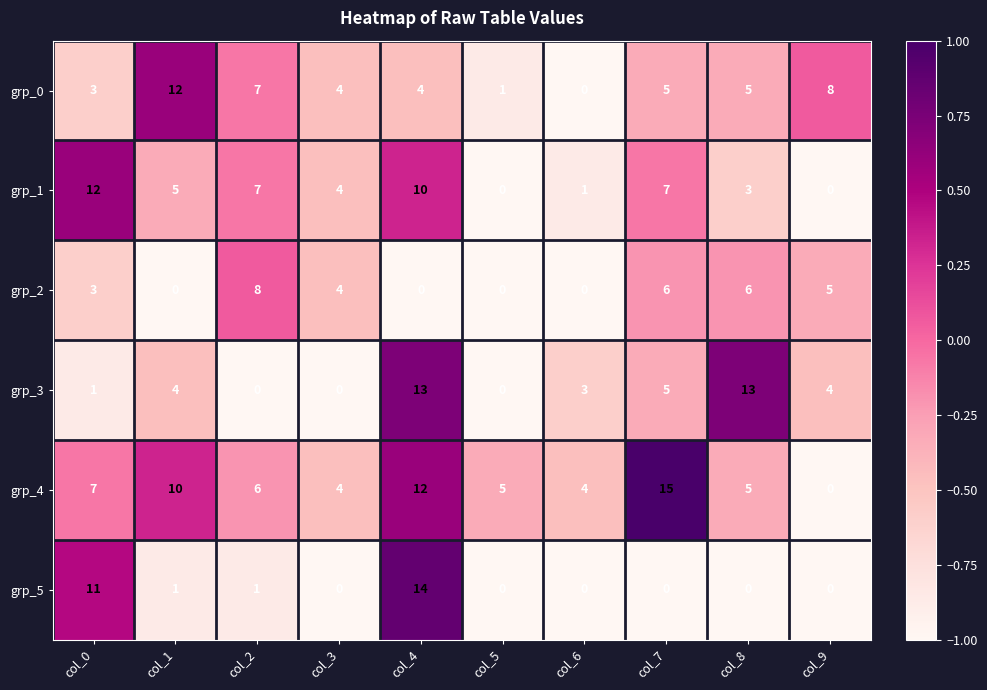

How many grp_2 values are between 0 and 6?

9